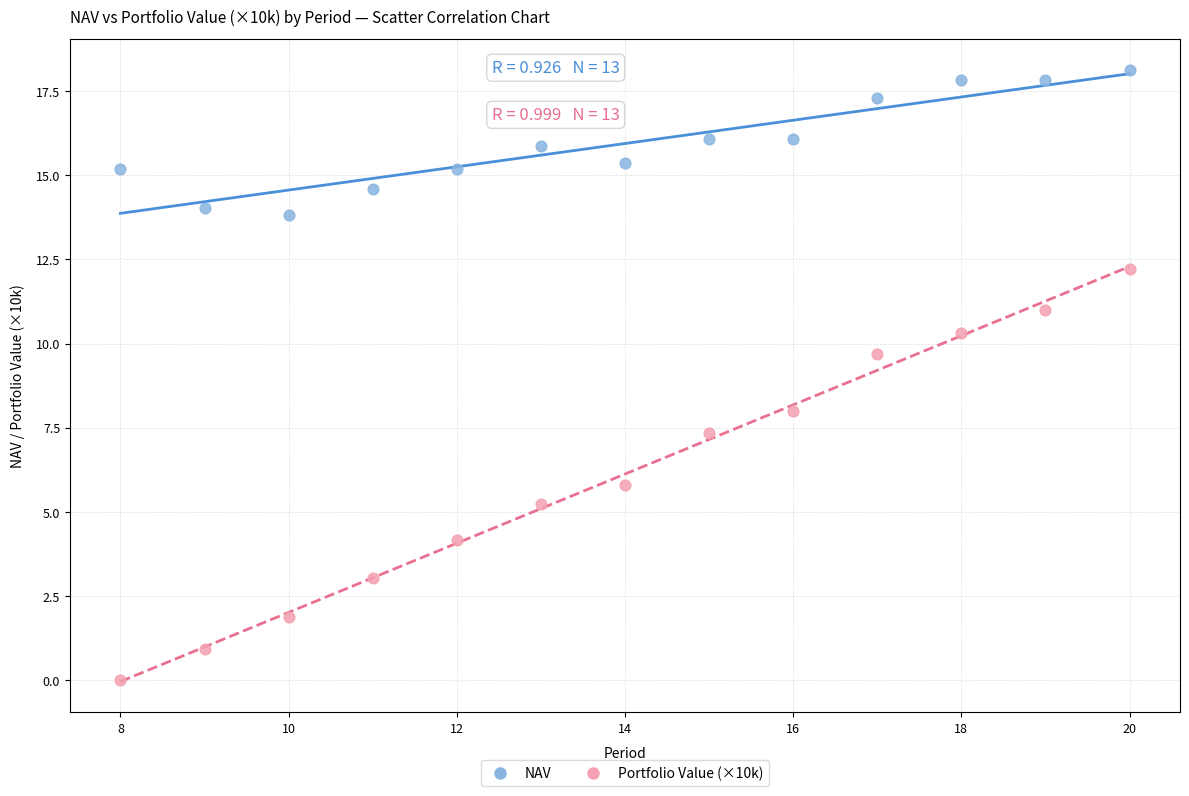

Across all series, what Y value is closest to 9?

9.7